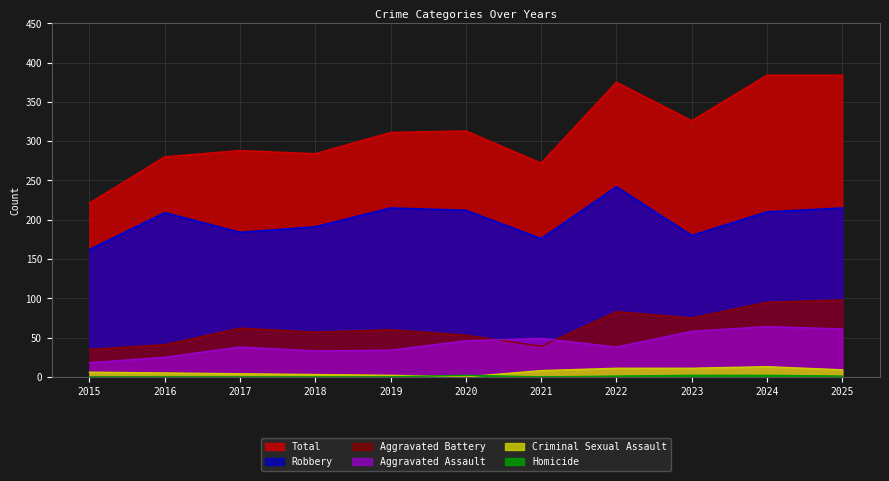

Reading left to right, extract all data points from this chart.

Total: 221	280	288	284	311	313	272	375	326	384	384
Robbery: 162	209	184	191	215	212	176	242	180	210	215
Aggravated Battery: 35	41	62	57	60	53	39	83	75	95	98
Aggravated Assault: 18	25	38	33	34	46	49	38	58	64	61
Criminal Sexual Assault: 6	5	4	3	2	0	8	11	11	13	9
Homicide: 0	0	0	0	0	2	0	1	2	2	1